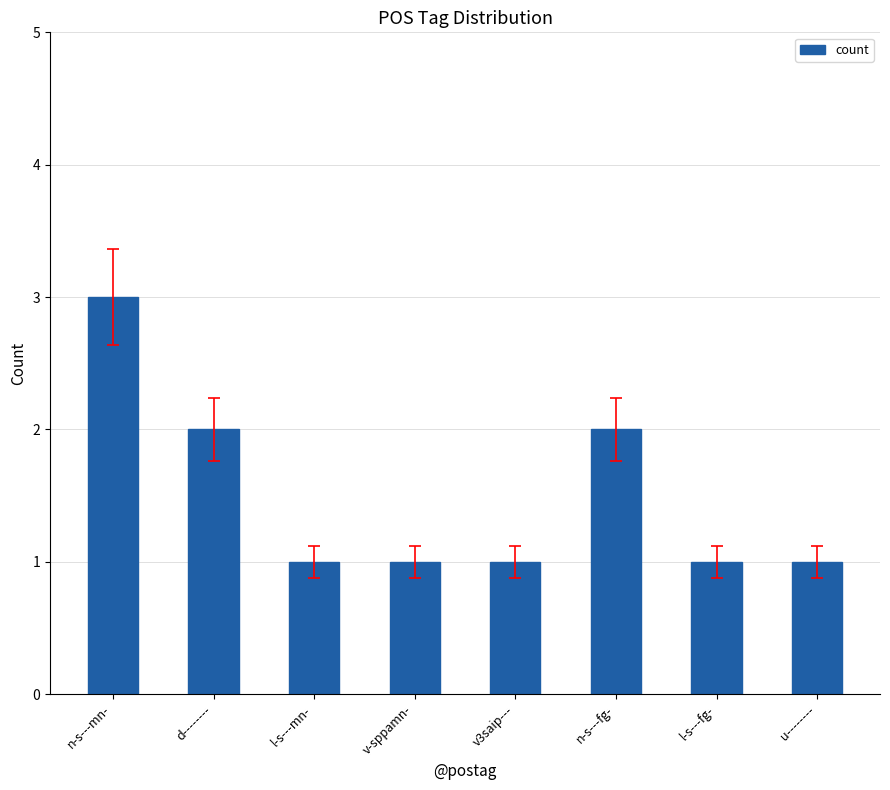

What position from the right is u--------?

1